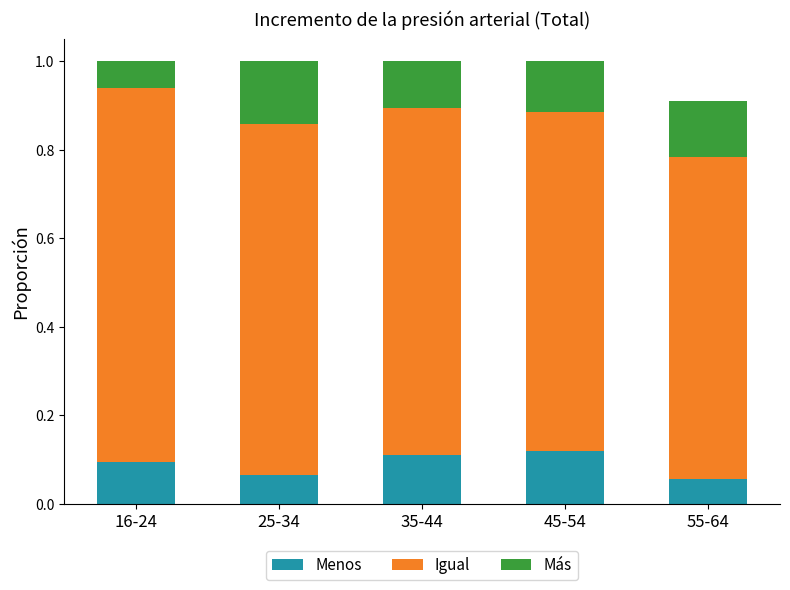

Is it true that Menos equals 0.1 at 45-54?

True